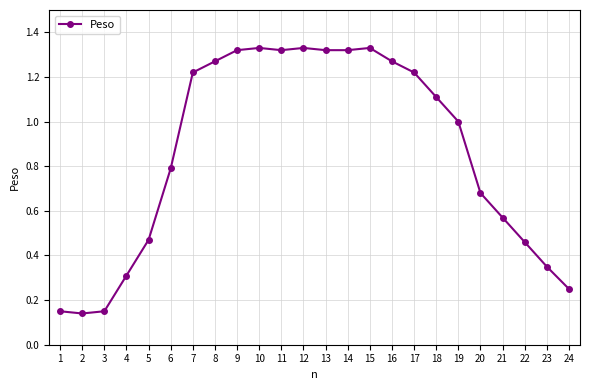

What is the average value?

0.9